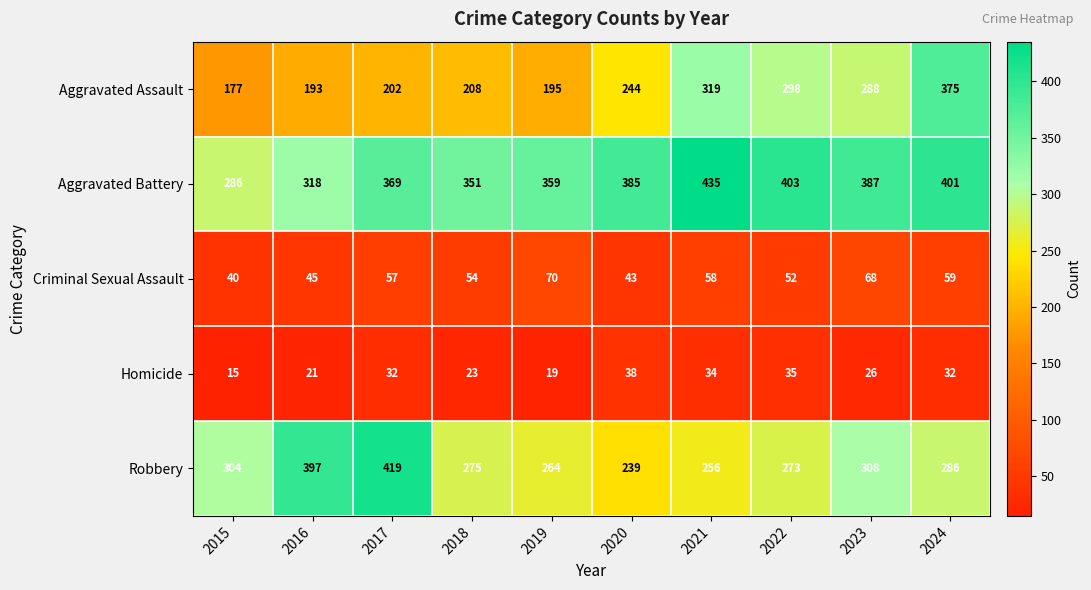

Which series has the largest total across all categories?

Aggravated Battery